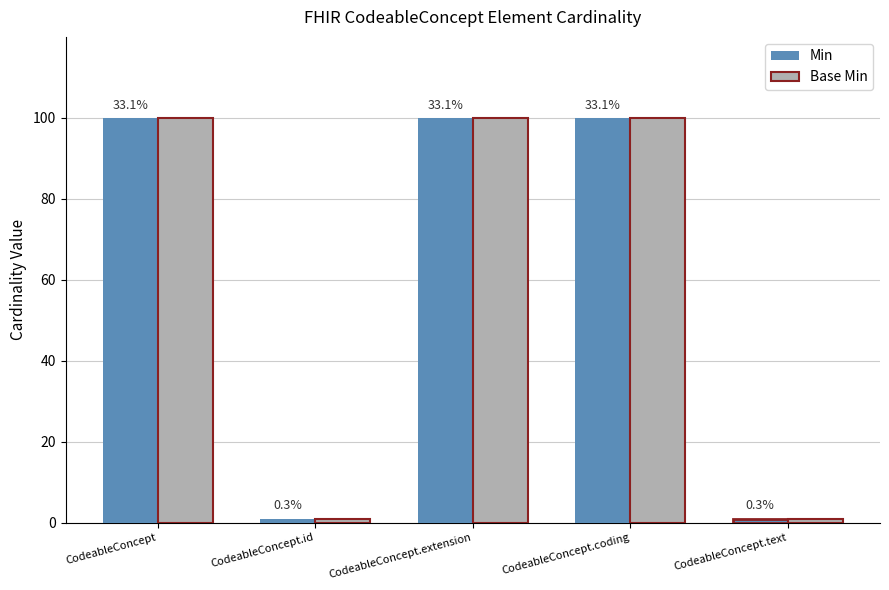

Are the bars grouped side by side (vs. stacked)?

Yes